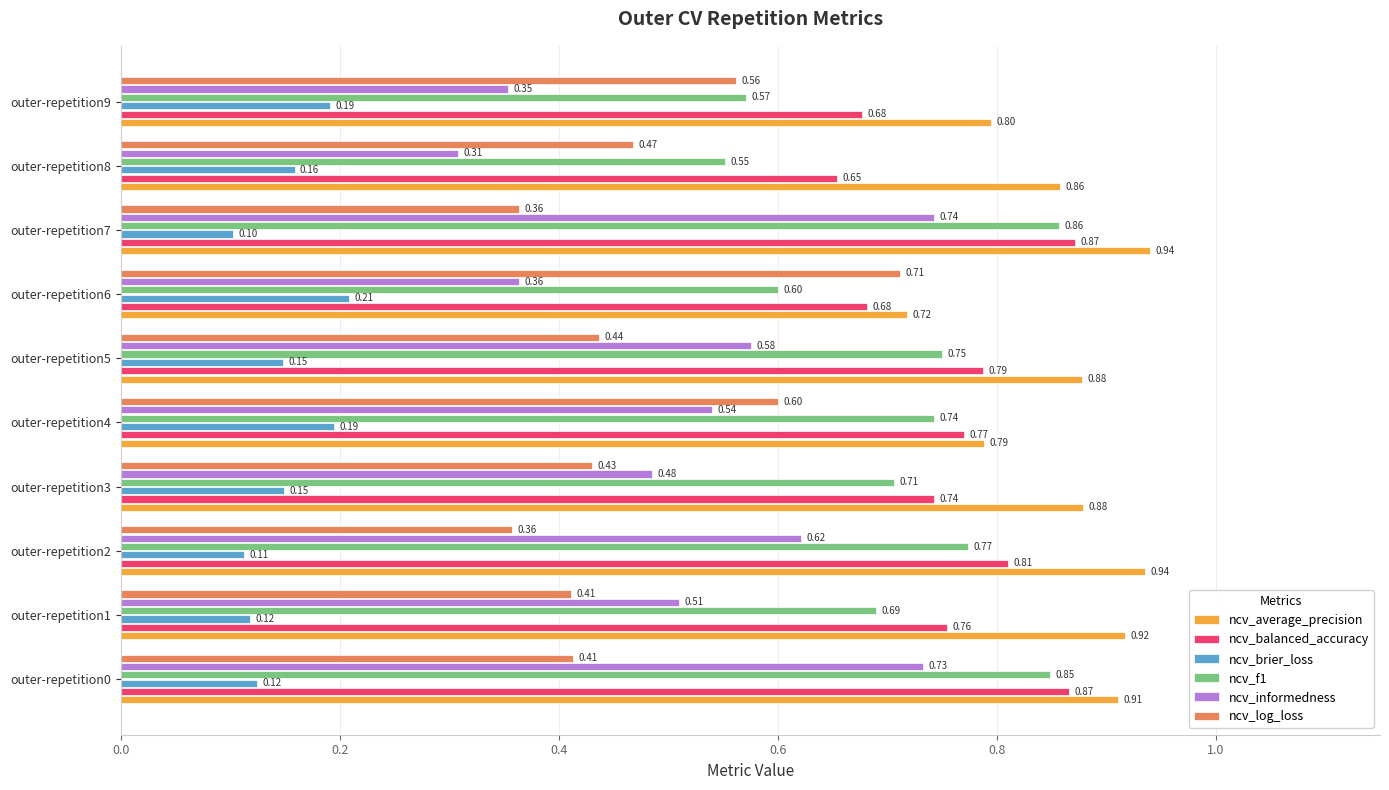

Rank the series by their maximum value, from highest to lowest.

ncv_average_precision, ncv_balanced_accuracy, ncv_f1, ncv_informedness, ncv_log_loss, ncv_brier_loss